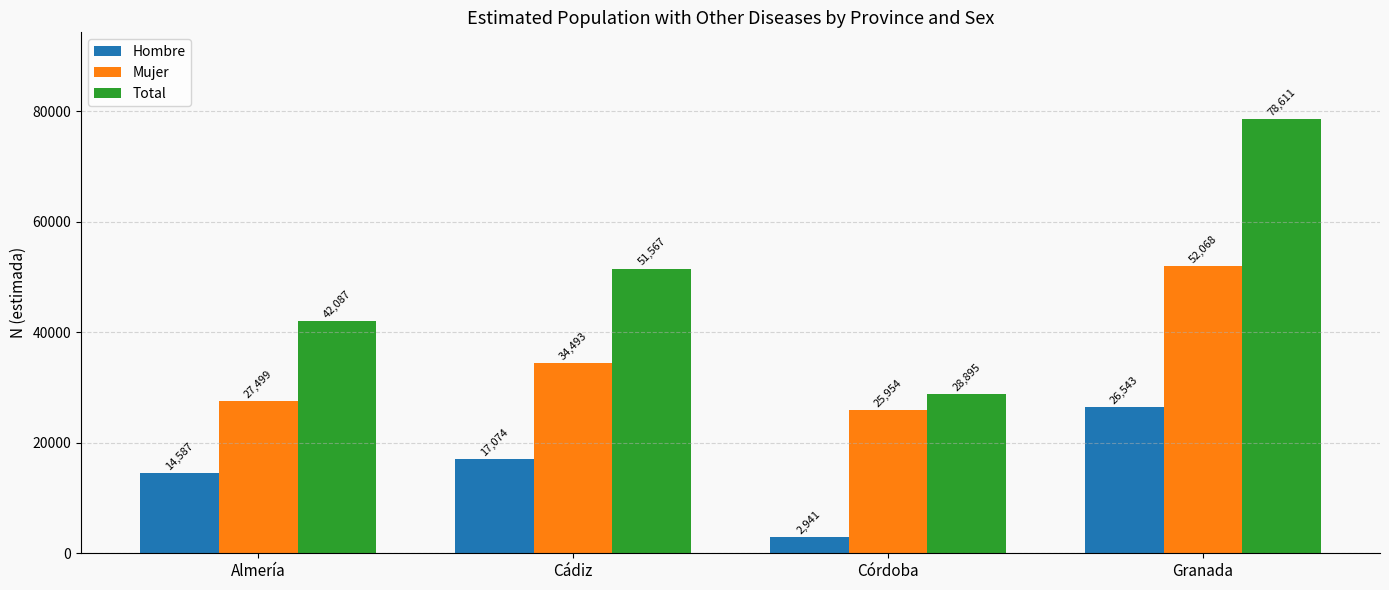

What is the value of the Mujer bar at the 1st from the left?

27499